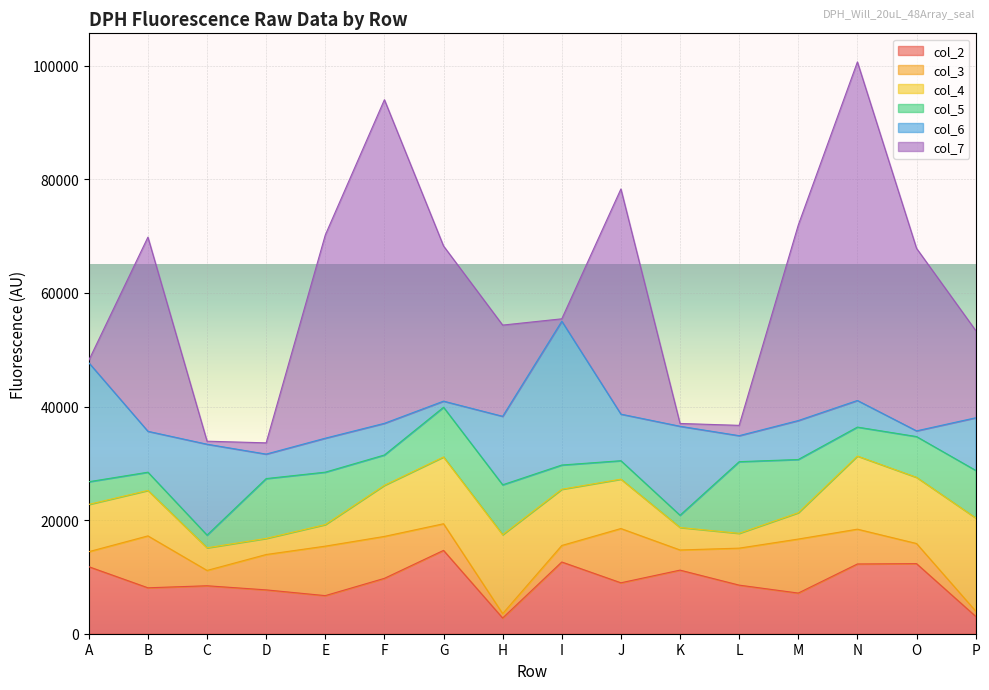

Rank the series at I from highest to lowest value.

col_6, col_2, col_4, col_5, col_3, col_7